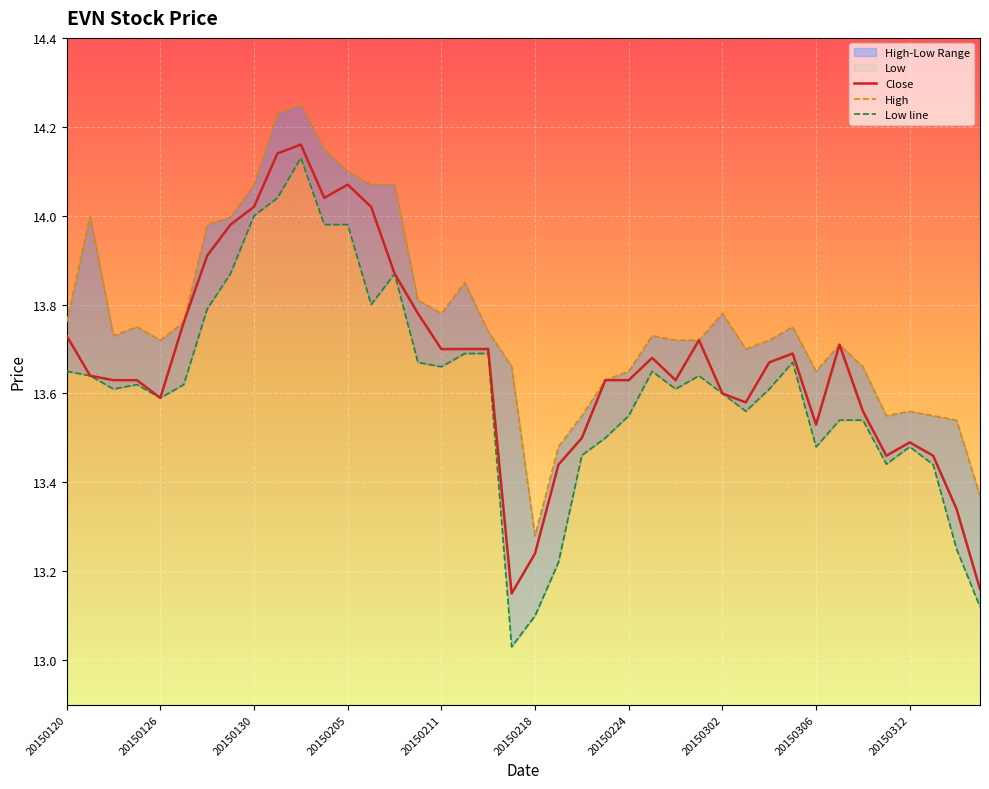

True or false: Close has more than 0 interior local peaks.

True